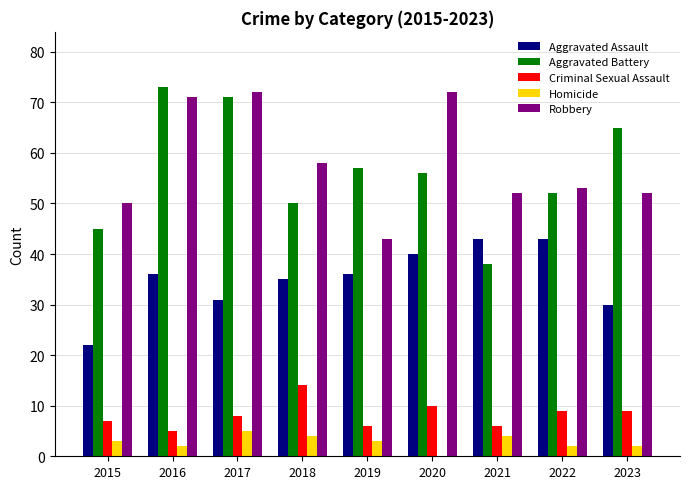

What is the total value across all series at 2017?

187